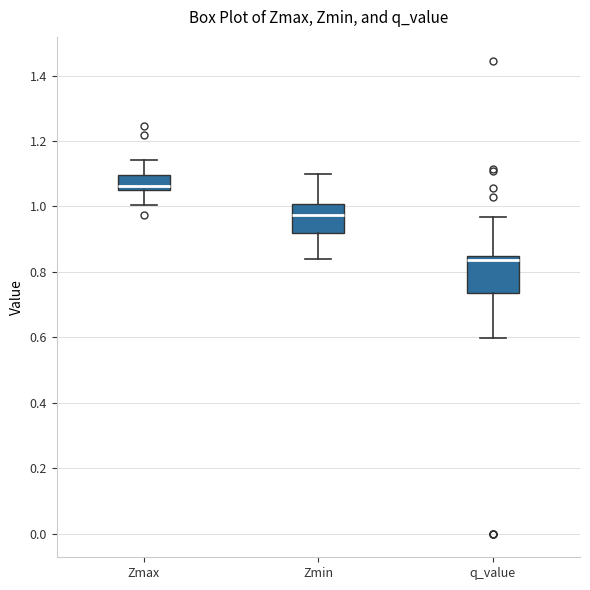

Reading left to right, transcribe this box plot: for each box, give where its median line is, the range the box spans, and where its two whiskers end, as read against the y-axis. The values are not printed on the chart, so give them approximately, as read against the axis.

Zmax: median 1.06 (just above the box's lower edge), box 1.06 to 1.10, whiskers 1.00 to 1.14
Zmin: median 0.98, box 0.92 to 1.00, whiskers 0.84 to 1.10
q_value: median 0.84 (just below the box's upper edge), box 0.74 to 0.84, whiskers 0.60 to 0.96